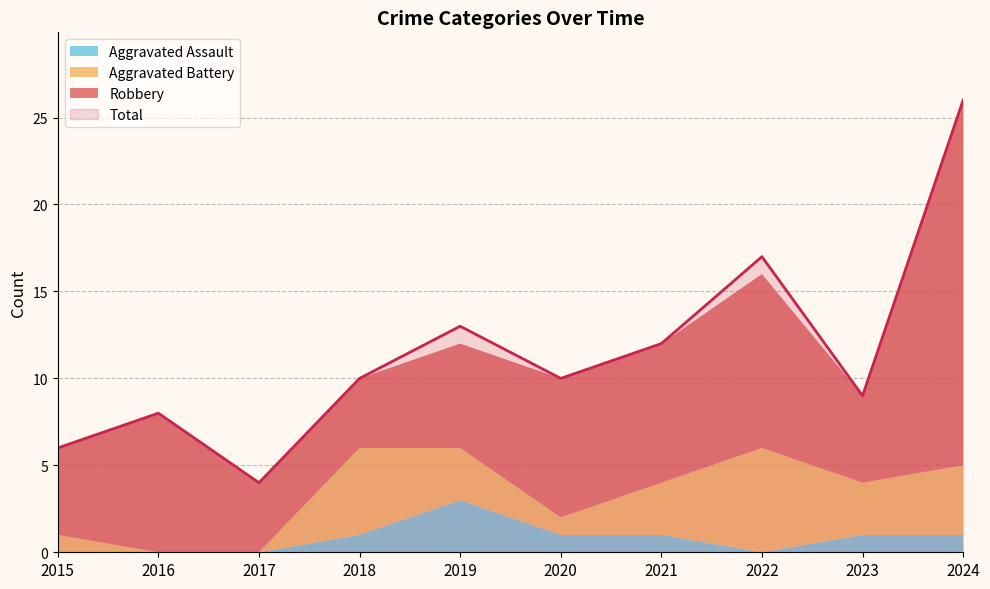

What is the difference between the Robbery values at 2017 and 2020?

4